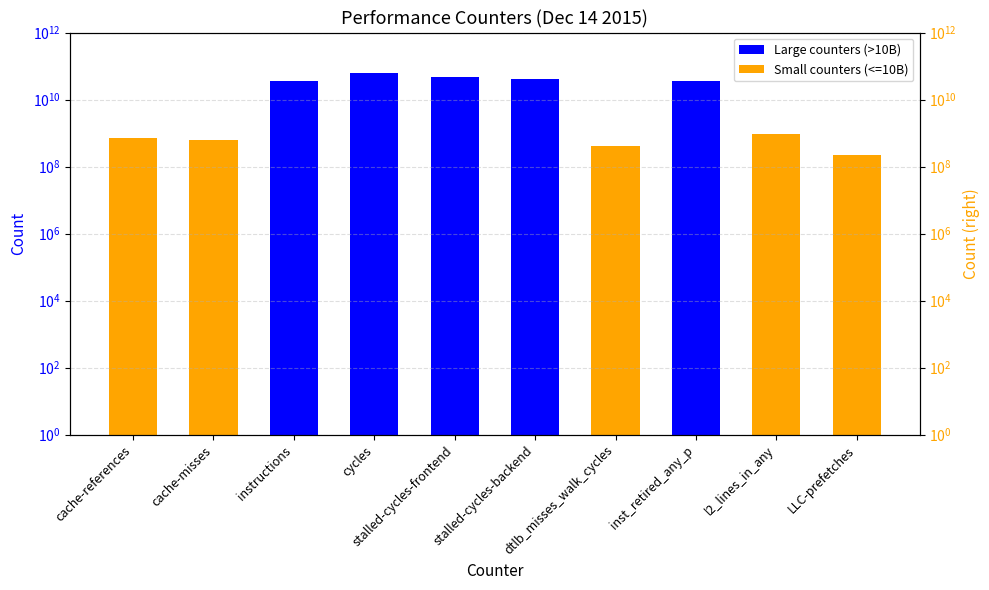

List the labels in order of value, smallest first.

LLC-prefetches, dtlb_misses_walk_cycles, cache-misses, cache-references, l2_lines_in_any, instructions, inst_retired_any_p, stalled-cycles-backend, stalled-cycles-frontend, cycles